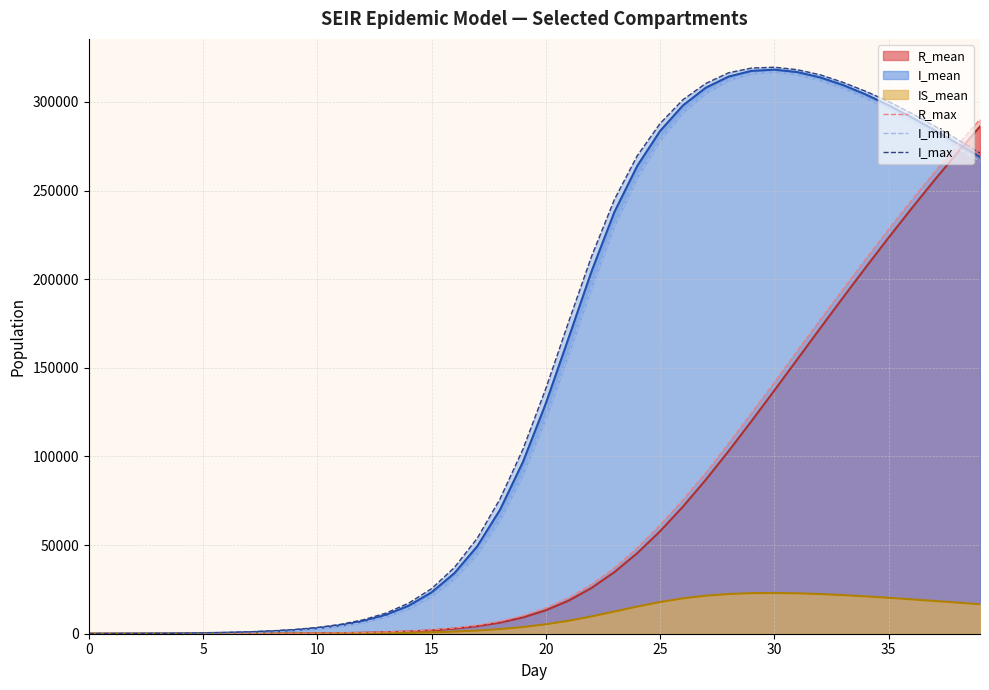

Which series has the largest total across all categories?

I_max